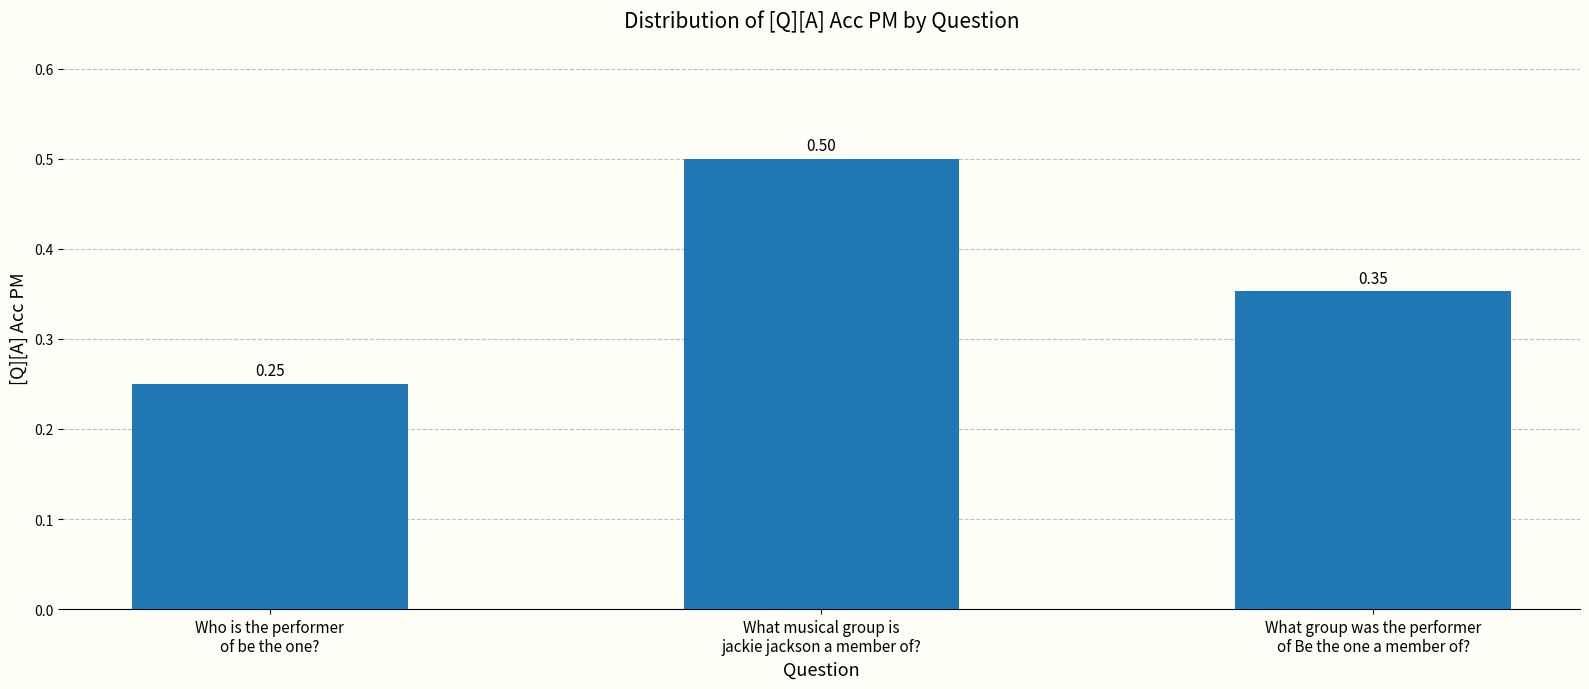

What is the sum of all values?

1.1